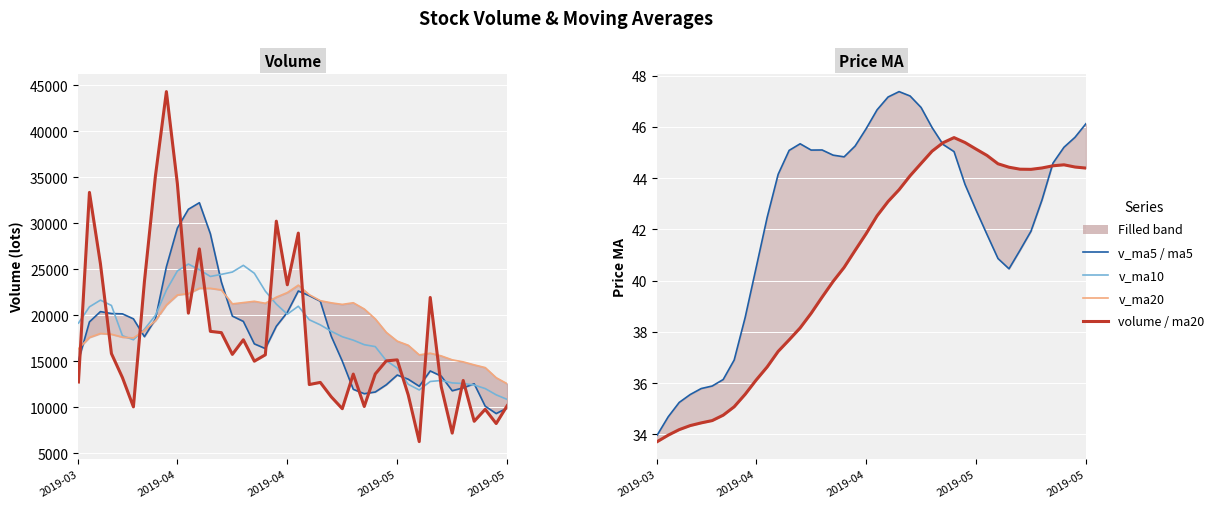

Between 39 and 14, which is larger?

14